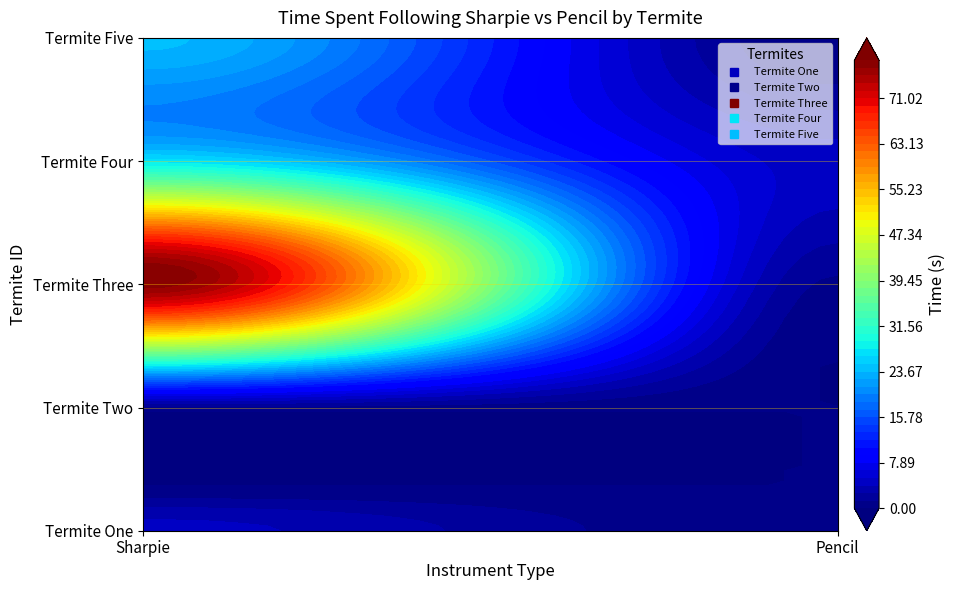

What is the spread (max minus min) of values at 1?

4.5